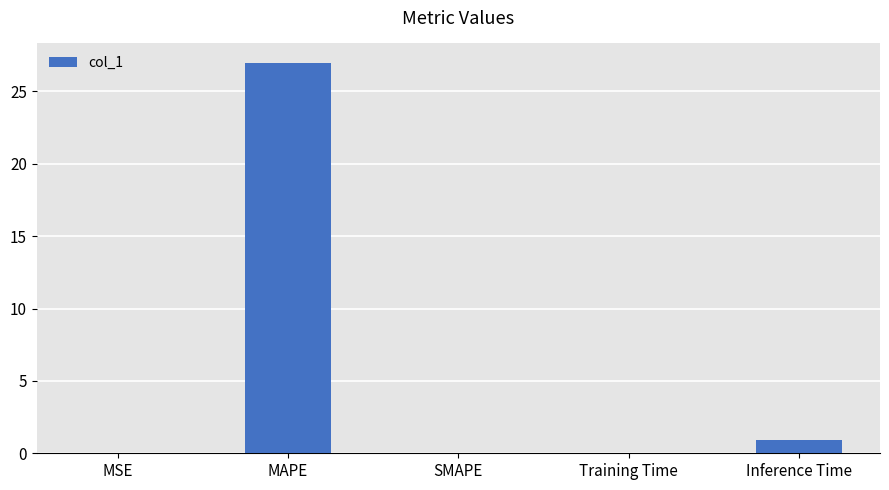

What is the difference between the values at MAPE and Training Time?

26.9